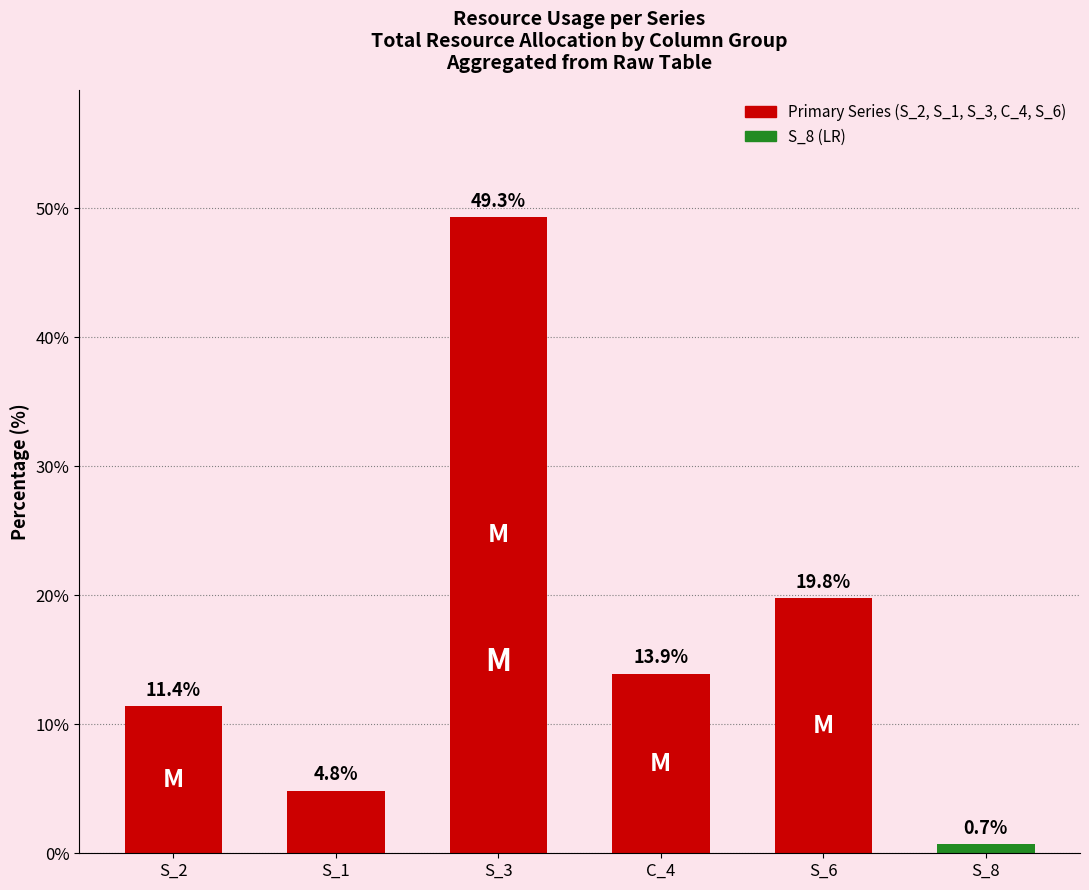

True or false: the data shows 9.7 at C_4.

False